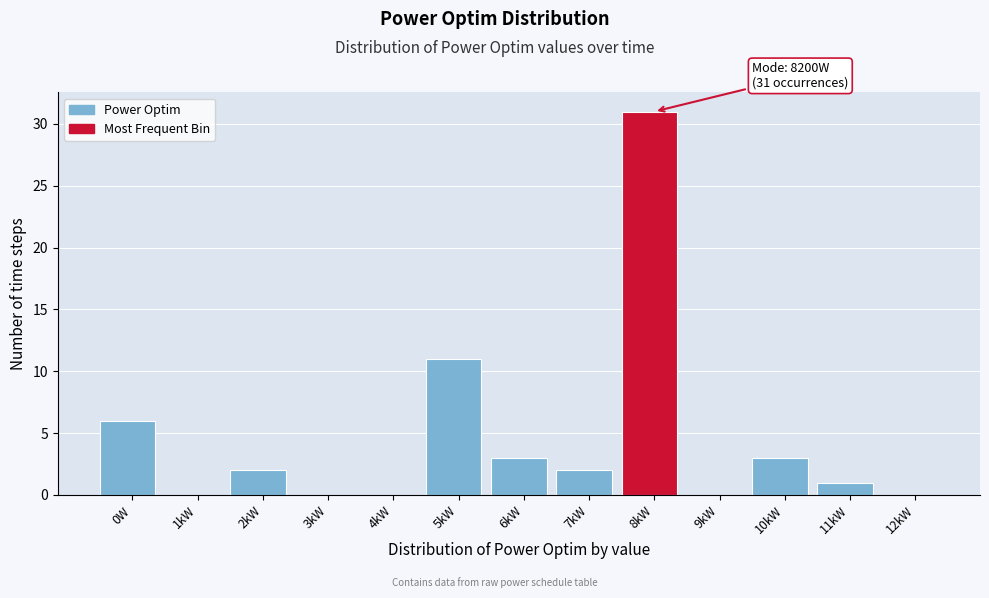

Reading right to left, transcribe all the data shown in this chart.

12kW=0	11kW=1	10kW=3	9kW=0	8kW=31	7kW=2	6kW=3	5kW=11	4kW=0	3kW=0	2kW=2	1kW=0	0W=6